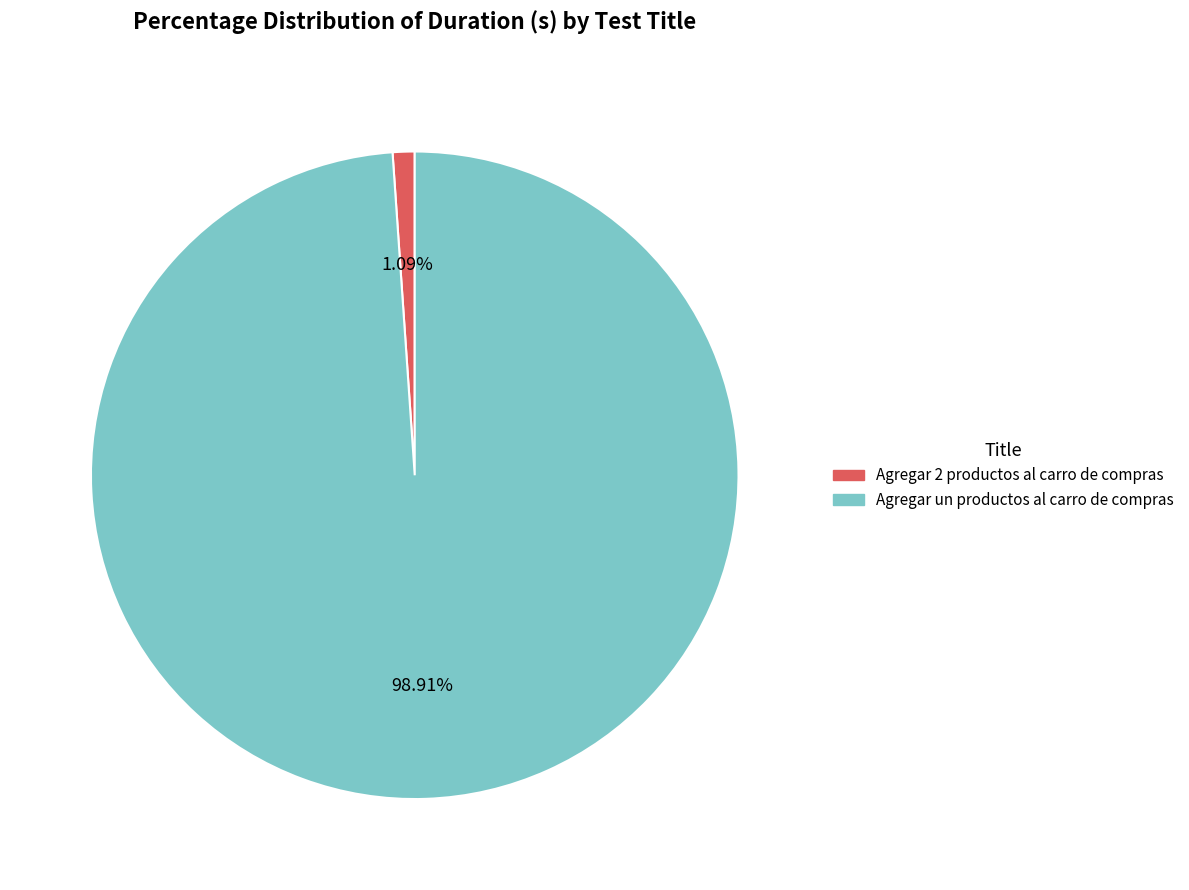

What percentage do Agregar 2 productos al carro de compras and Agregar un productos al carro de compras together represent?

100.0%